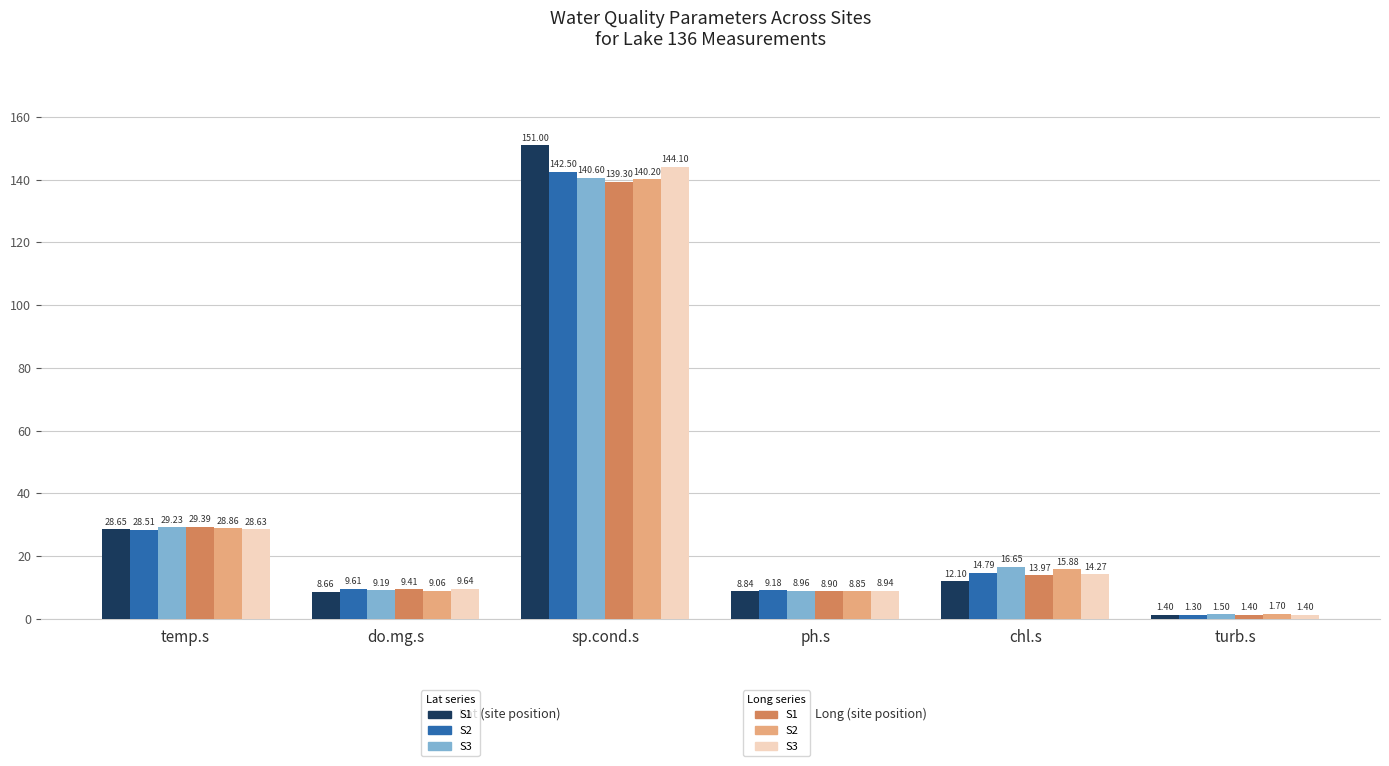

At which category does the chart reach its peak across all series?

sp.cond.s